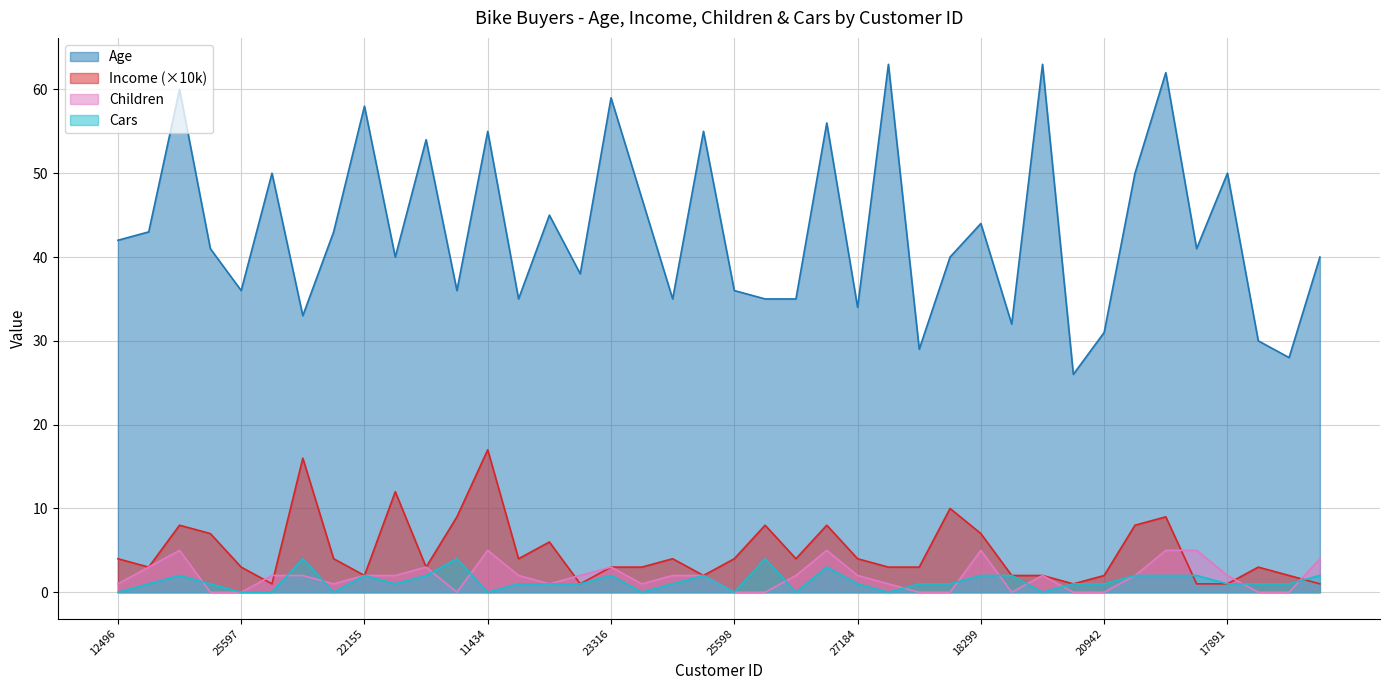

What is the difference between the highest and lowest values at 12590?

63